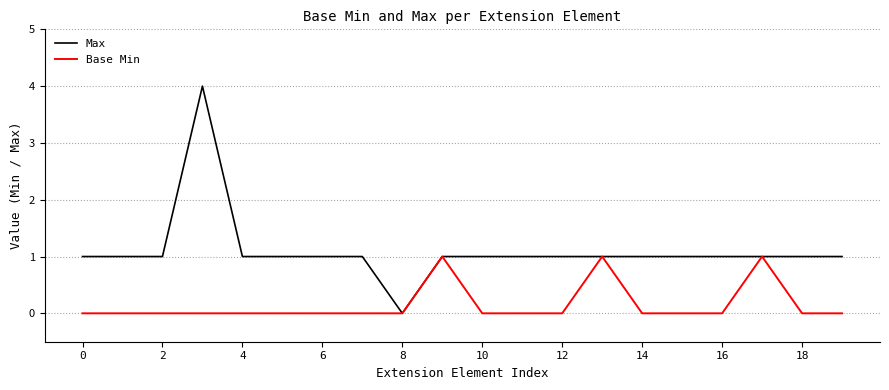

List the series in order of their peak value, lowest first.

Base Min, Max